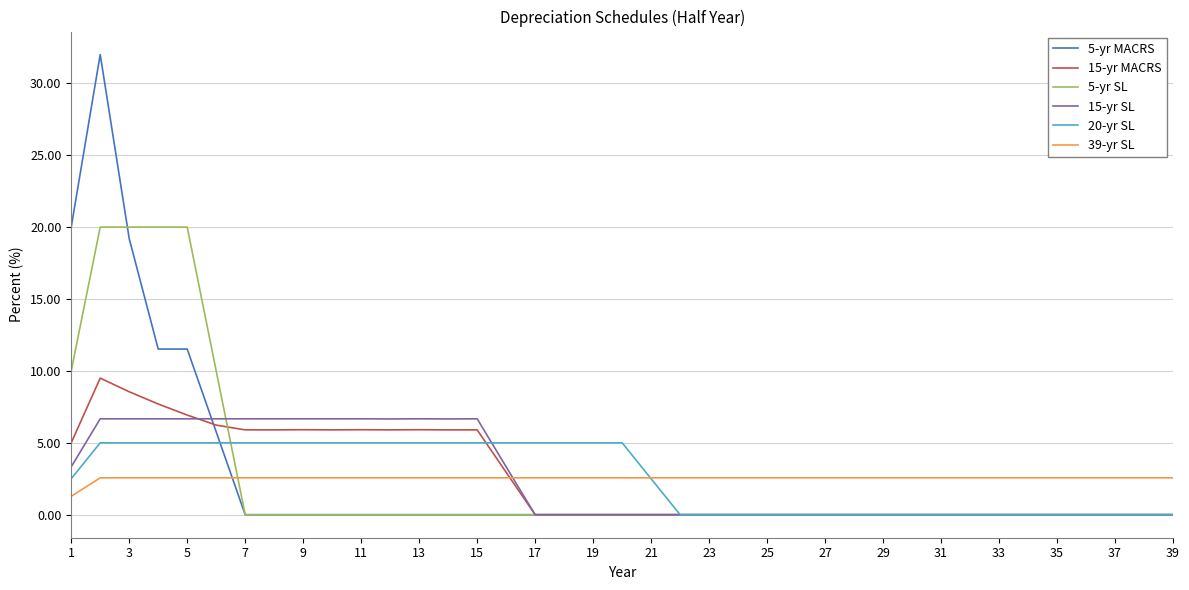

What is the maximum value for 39-yr SL?

2.6